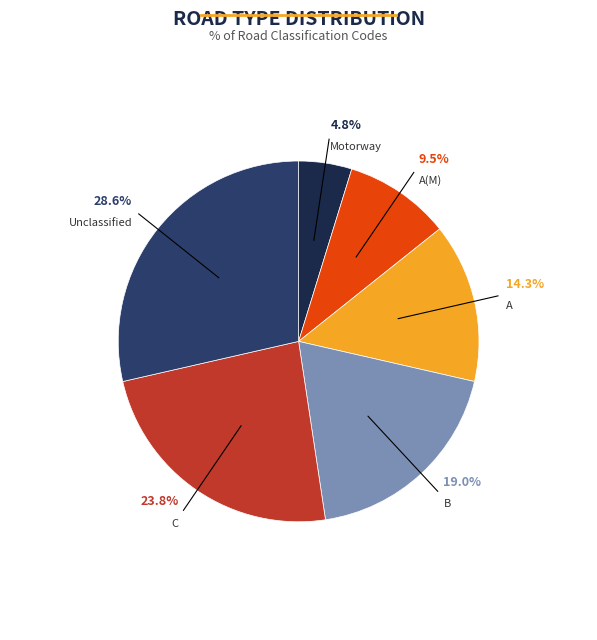

Between A(M) and C, which is larger?

C